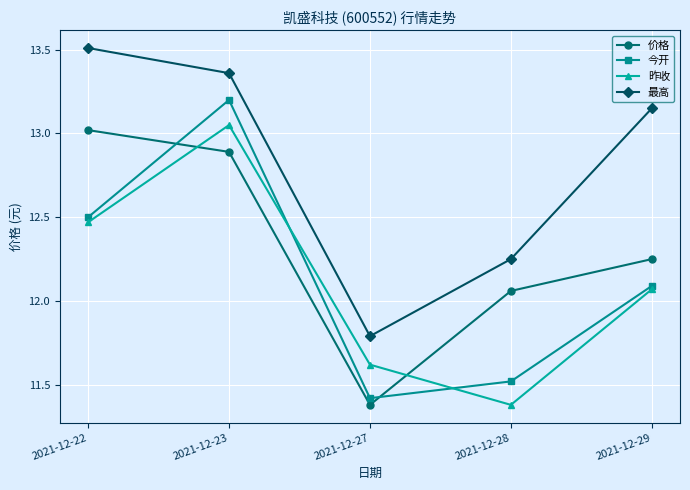

How many data points in 今开 are less than 12?

2